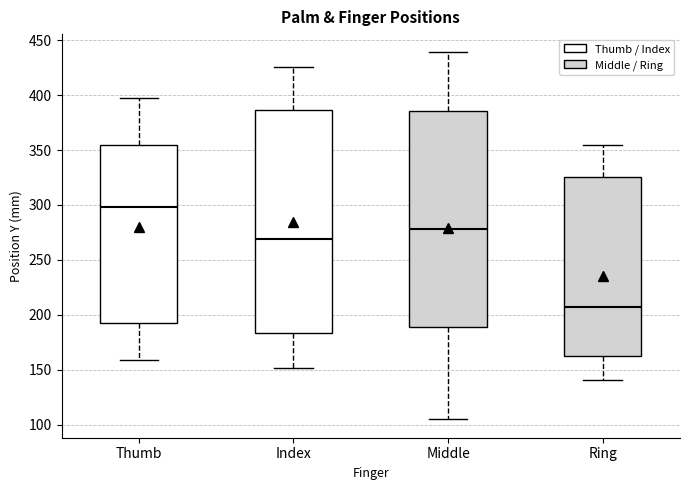

Reading left to right, transcribe this box plot: for each box, give where its median line is, the range the box spans, and where its two whiskers end, as read against the y-axis. The values are not printed on the chart, so give them approximately, as read against the axis.

Thumb: median 300, box 190 to 355, whiskers 160 to 400
Index: median 270, box 185 to 385, whiskers 150 to 425
Middle: median 280, box 190 to 385, whiskers 105 to 440
Ring: median 205, box 165 to 325, whiskers 140 to 355